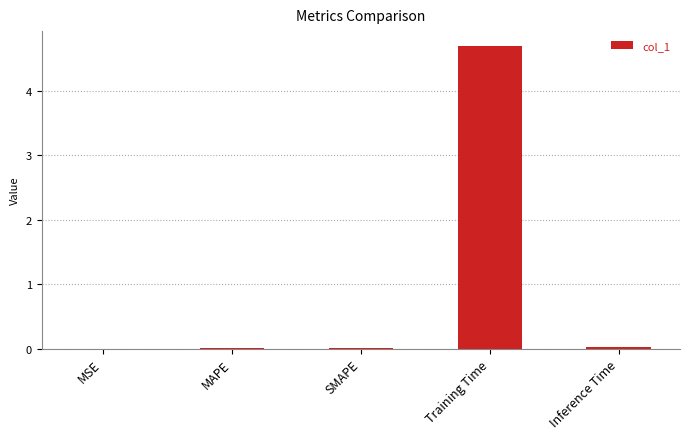

True or false: the data shows 4.7 at Training Time.

True